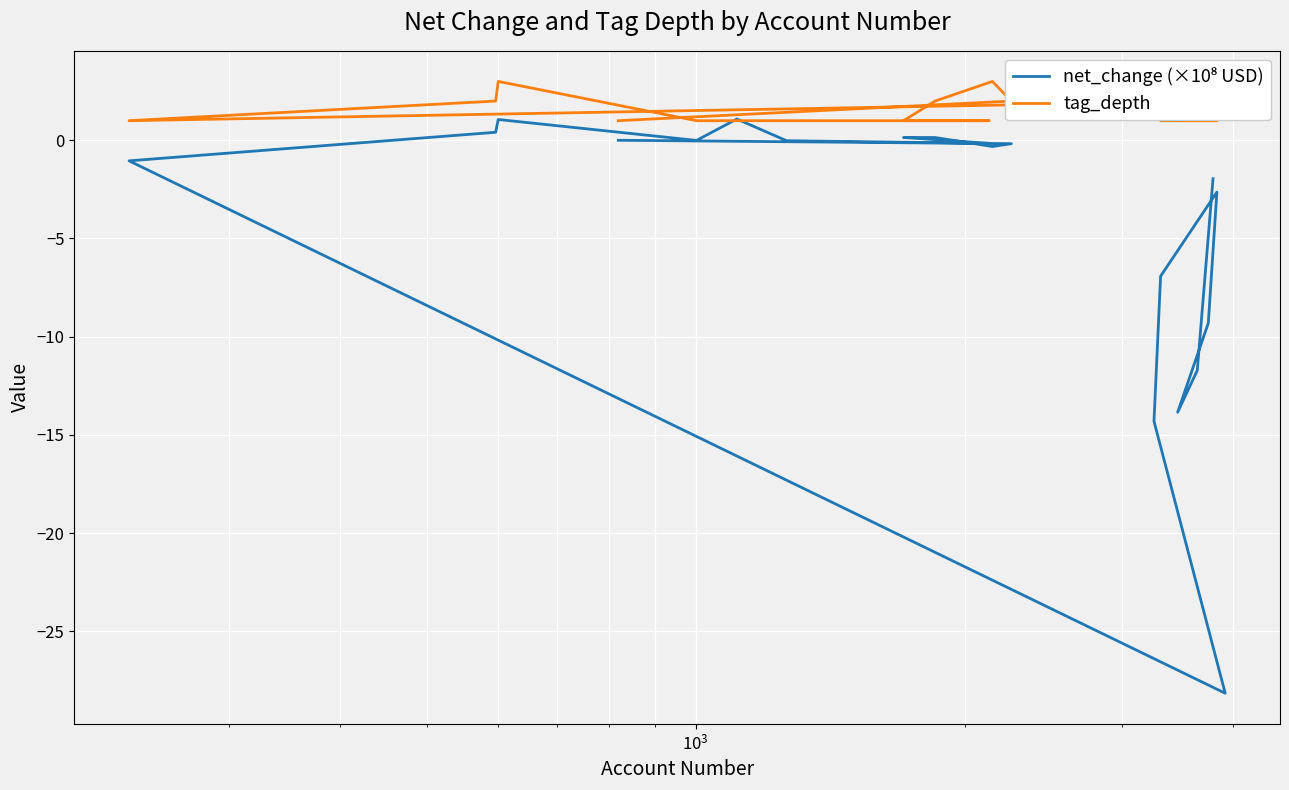

What are all the series names shown in the legend?

net_change (×10⁸ USD), tag_depth